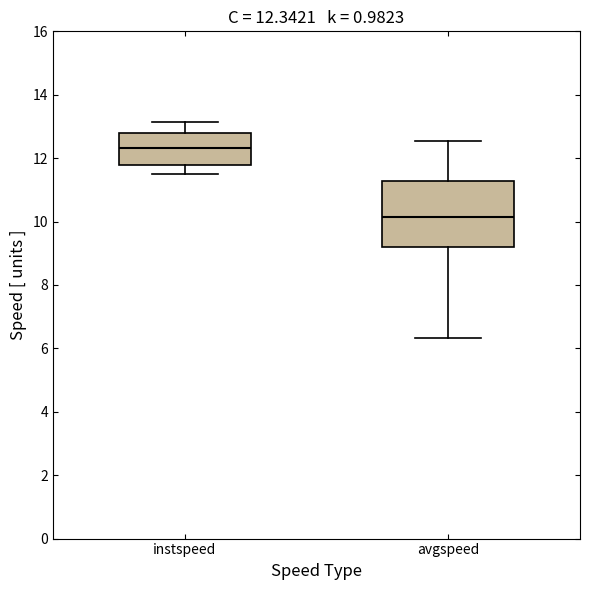

Which box's median line is the lowest?

avgspeed